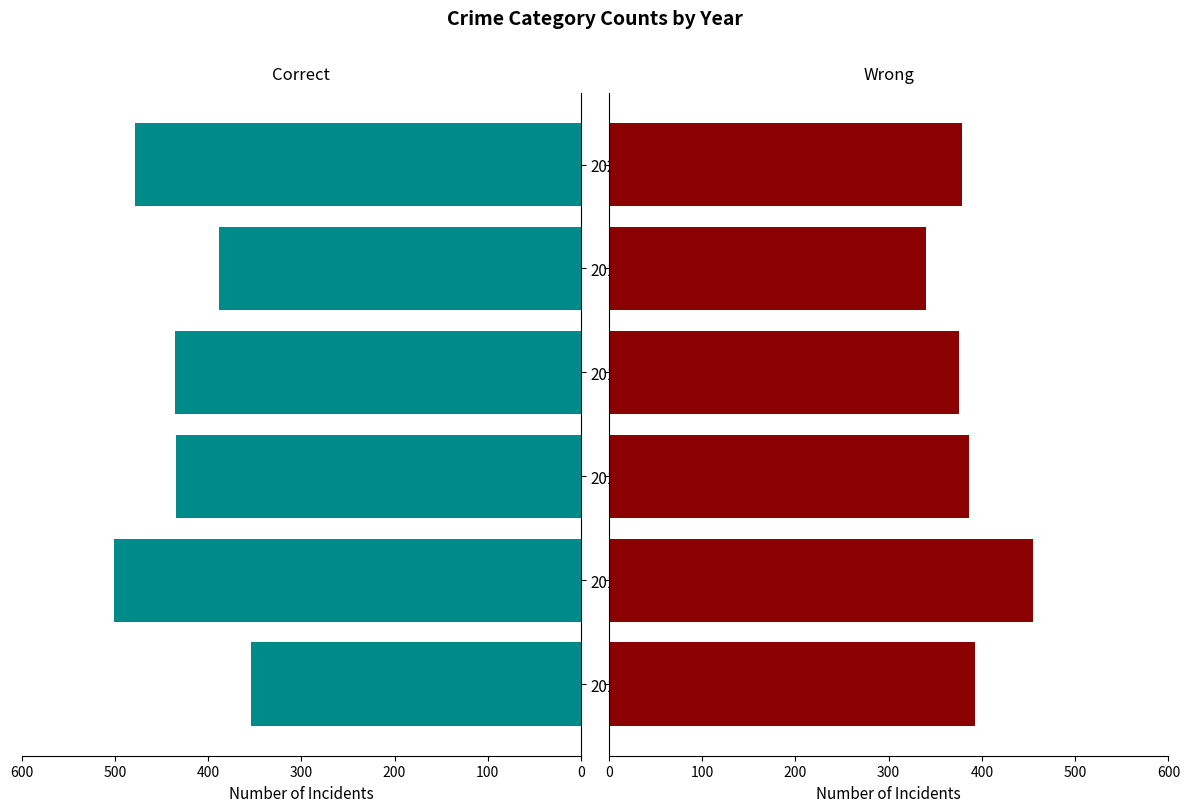

Count the number of categories in the chart.

6